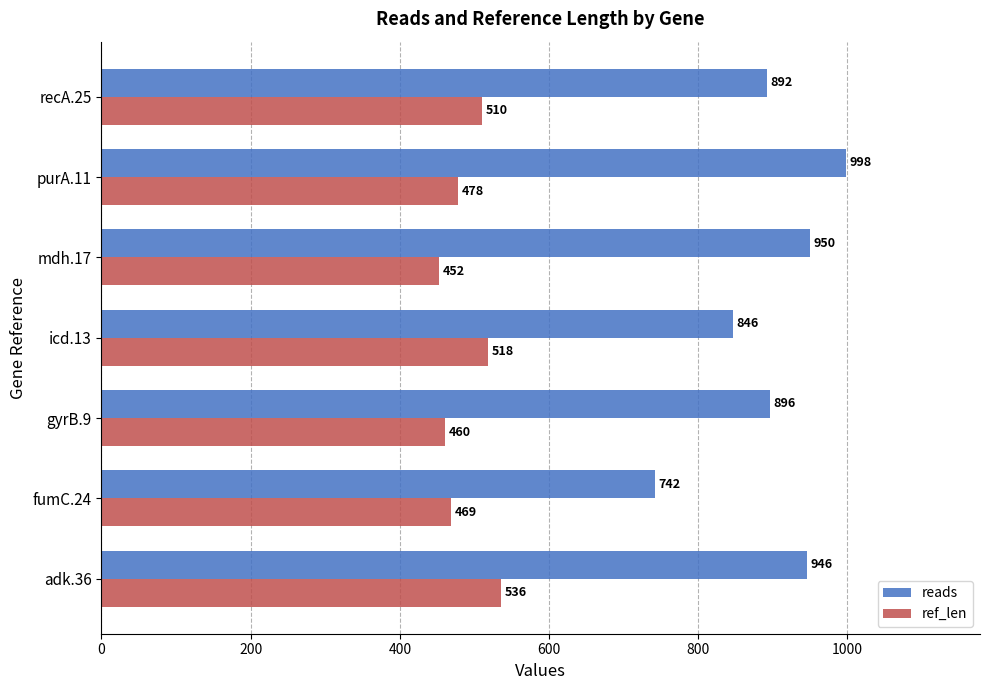

How many categories are shown in the chart?

7